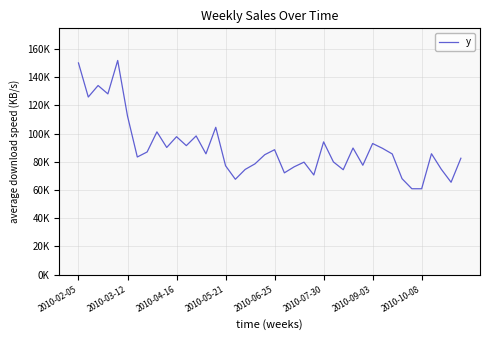

Where does the data first go above 85634?

2010-02-05